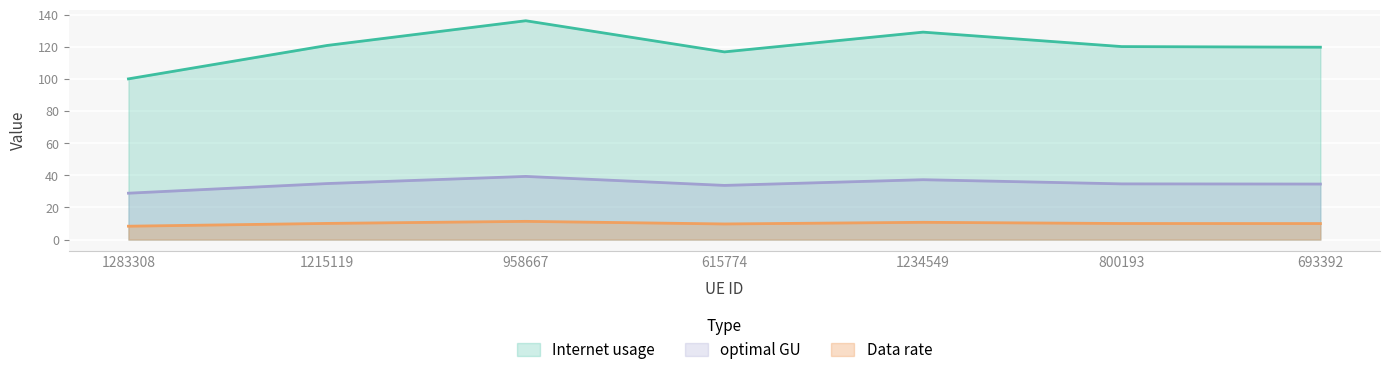

What is the label of the 3rd point from the left?

958667